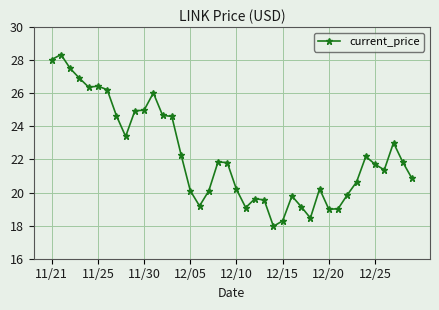

What is the average value?

22.3